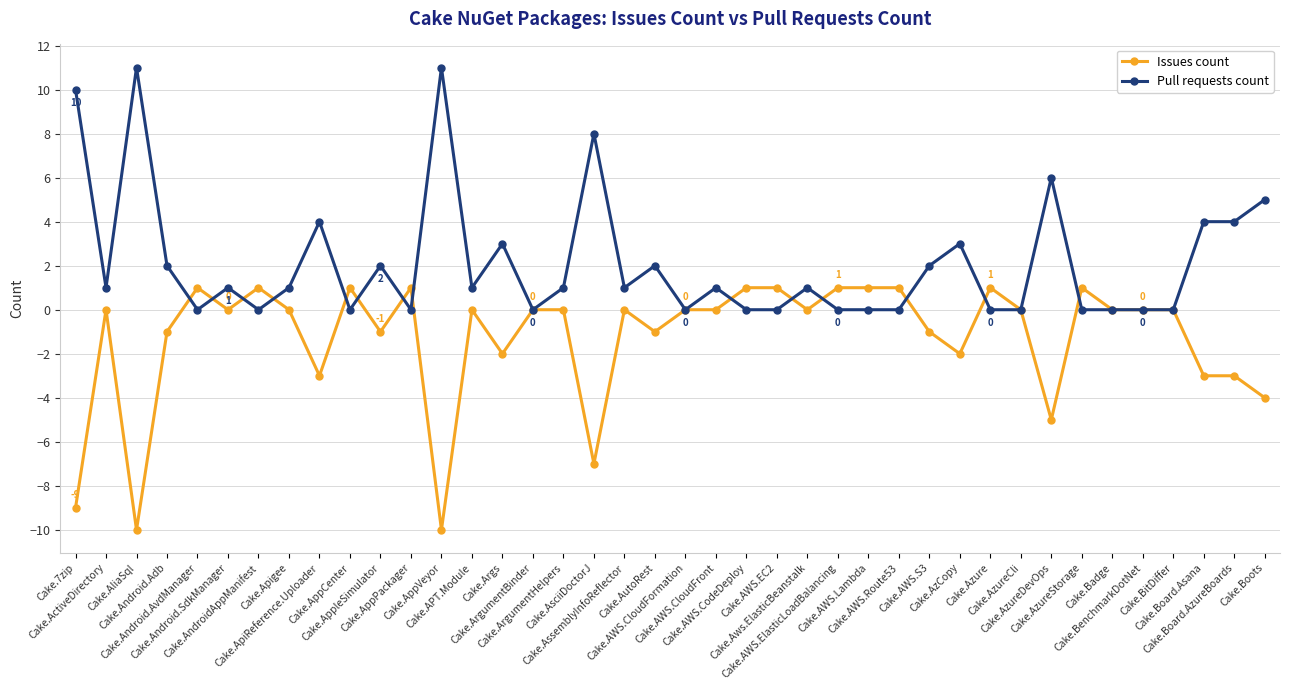

Is it true that Issues count equals 0 at Cake.AutoRest?

False